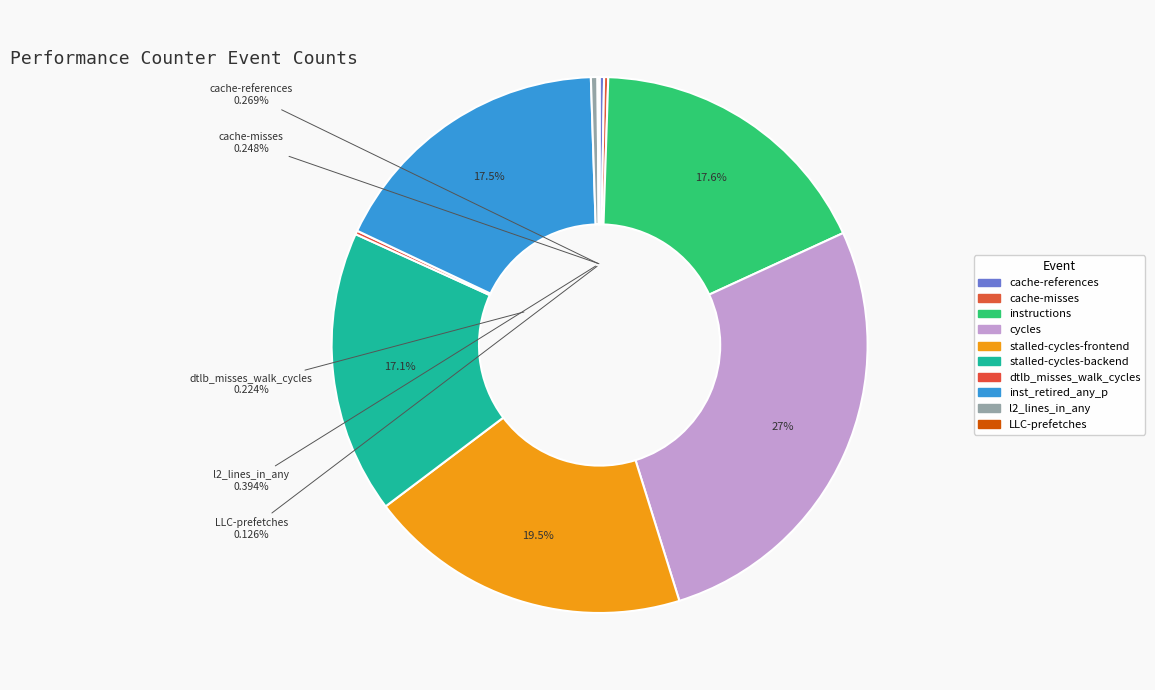

True or false: stalled-cycles-frontend accounts for 29% of the total.

False